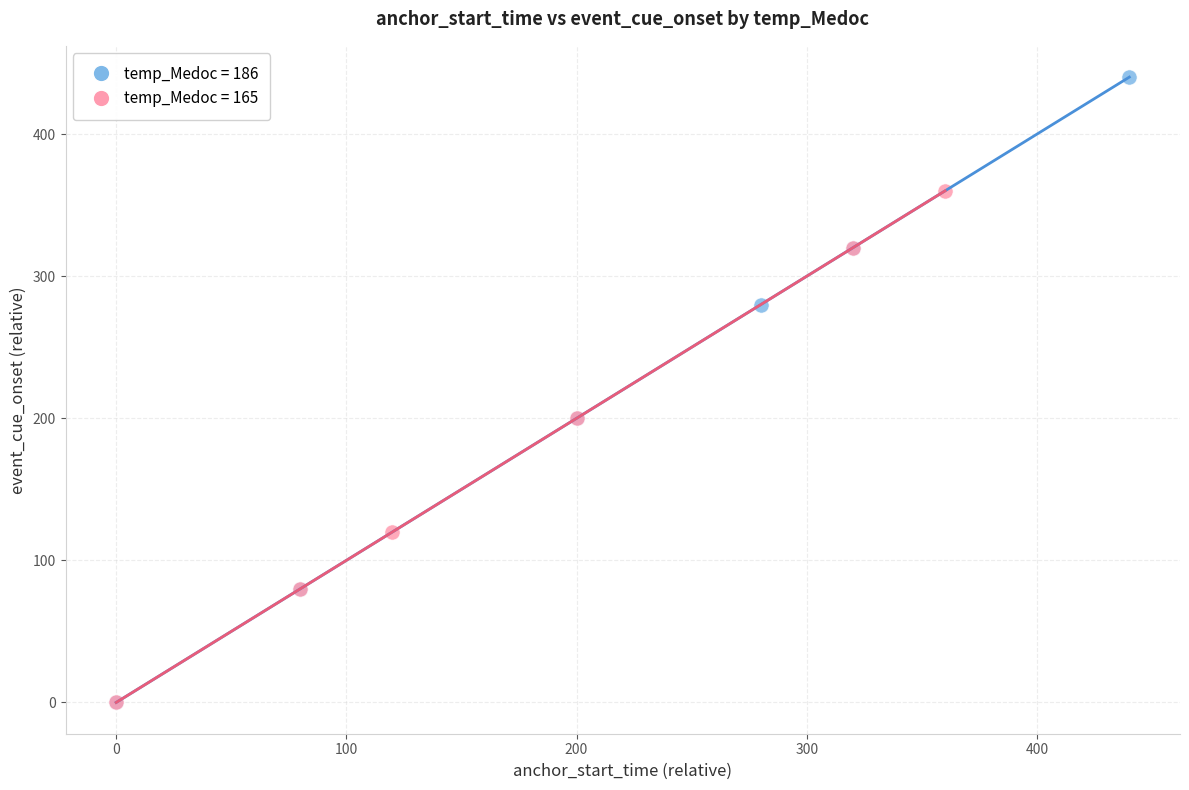

Which series reaches the maximum Y coordinate?

temp_Medoc = 186